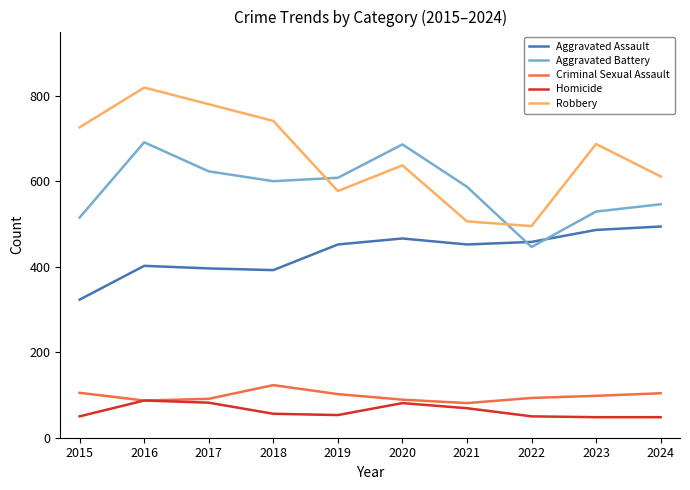

What is the difference between the highest and lowest values at 2019?

555